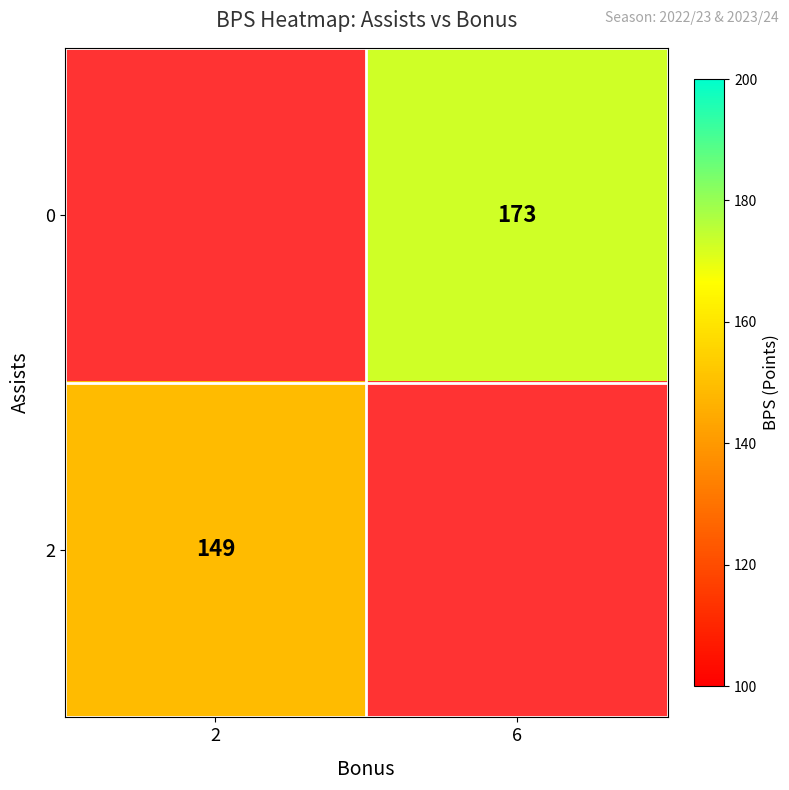

True or false: 0 has a value of 173 at 6.

True